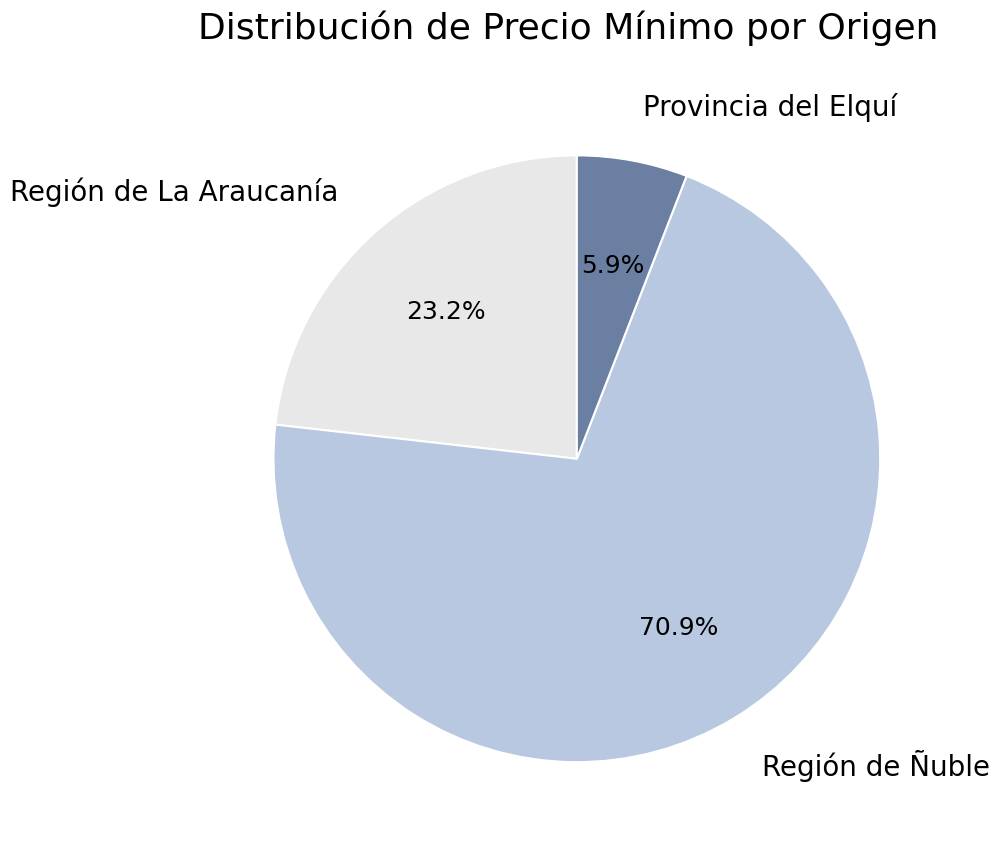

To the nearest percent, what is the difference between the largest and smallest slice percentages?

65%